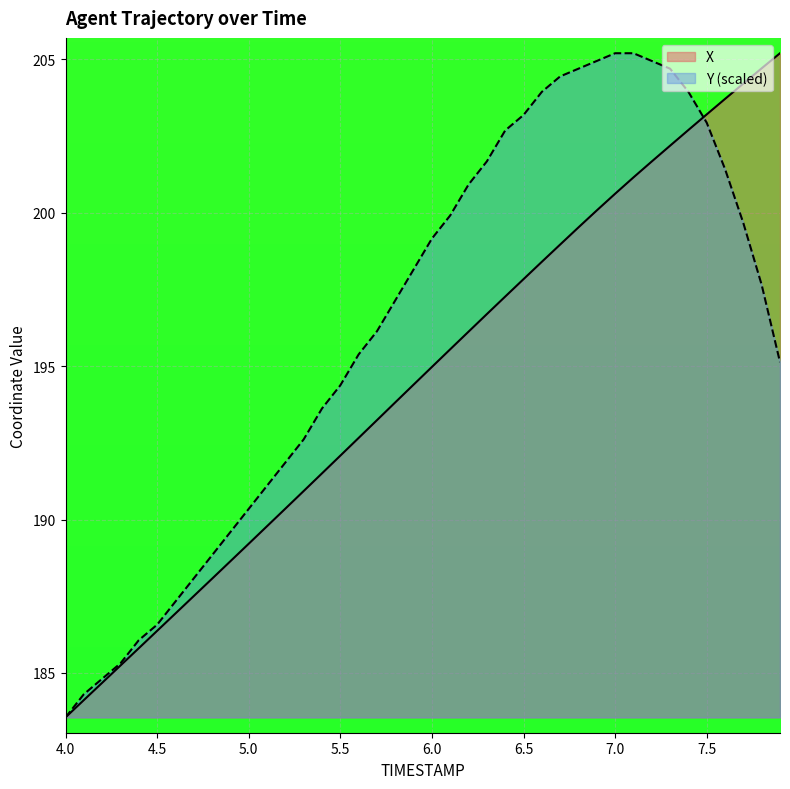

Which series has the largest total across all categories?

Y (scaled)